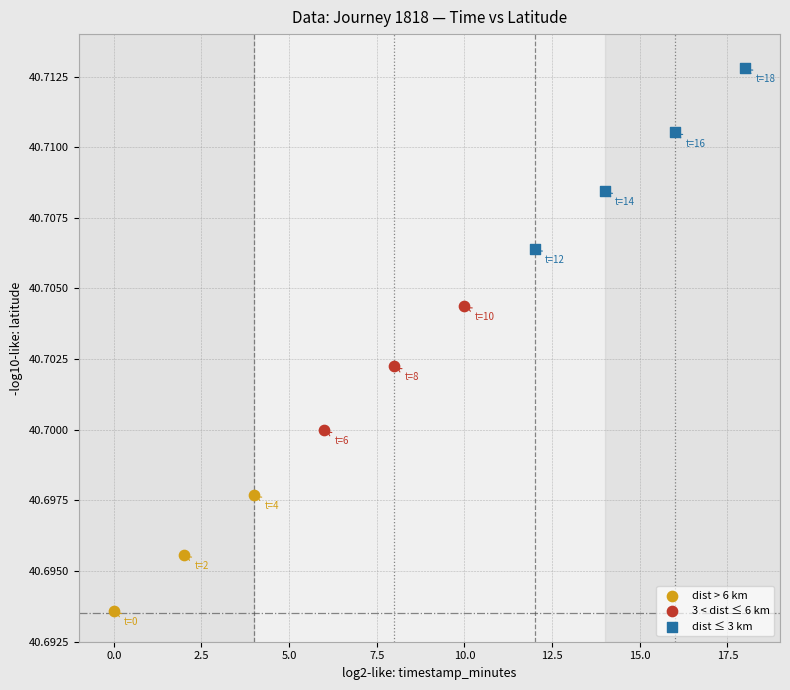

Which series contains the lowest Y value?

dist > 6 km